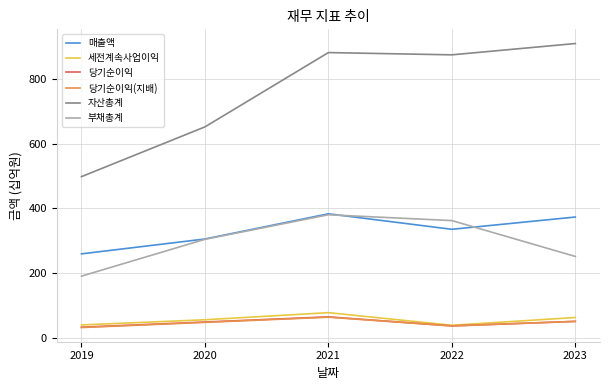

Is it true that 세전계속사업이익 equals 62 at 2023?

True